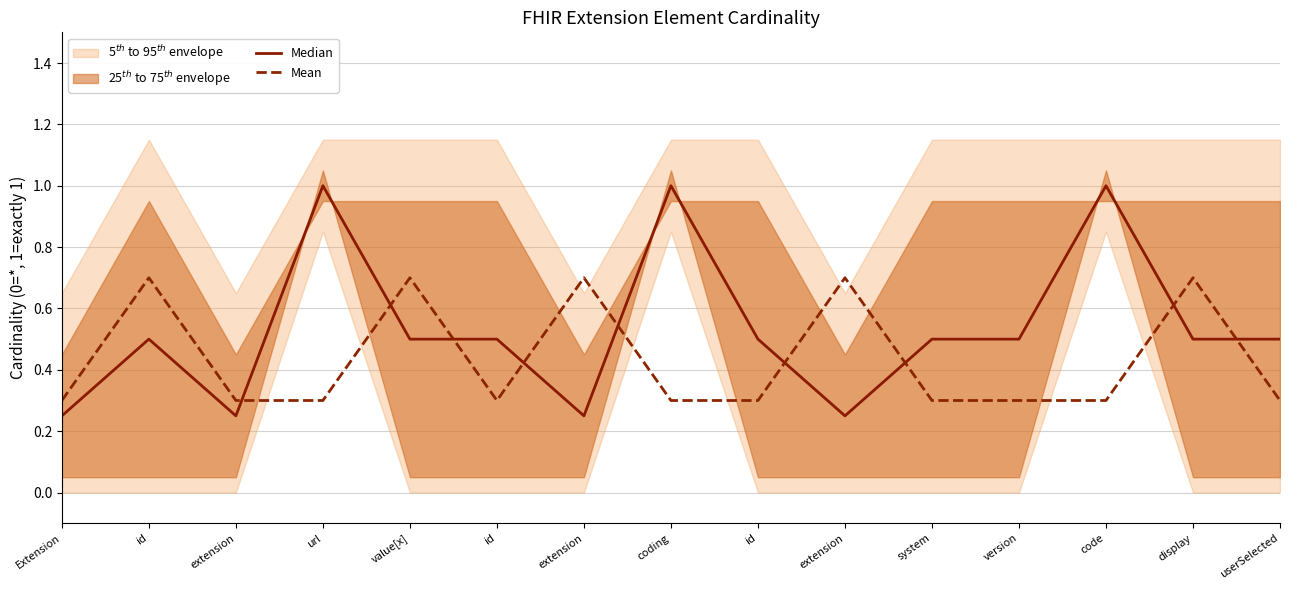

Where is the first local minimum for Median?

extension